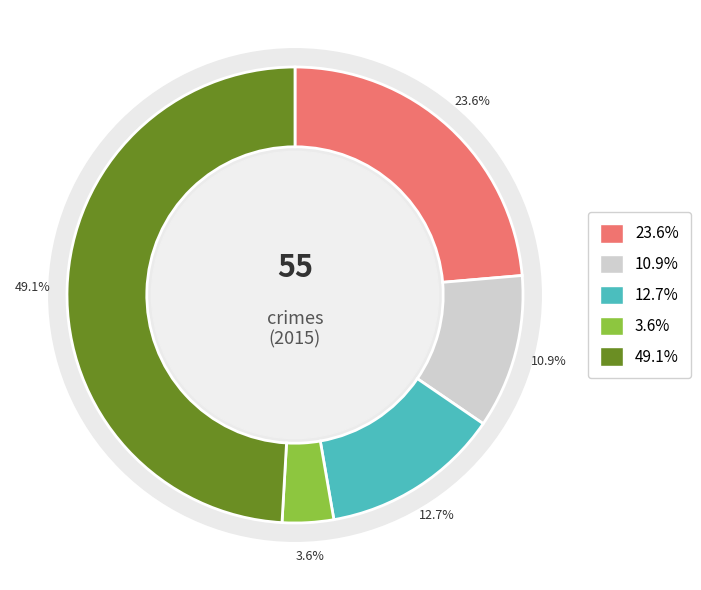

Is Aggravated Battery the majority of the pie?

No